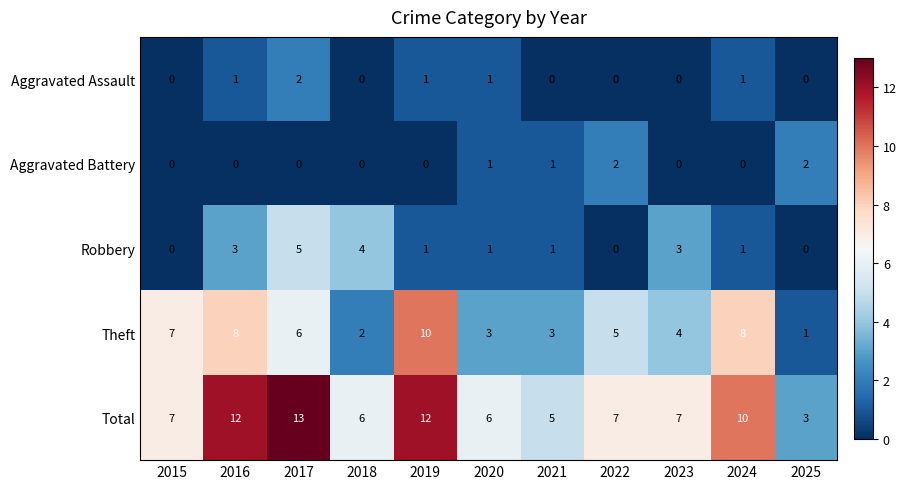

At which category is the sum across all series the highest?

2017